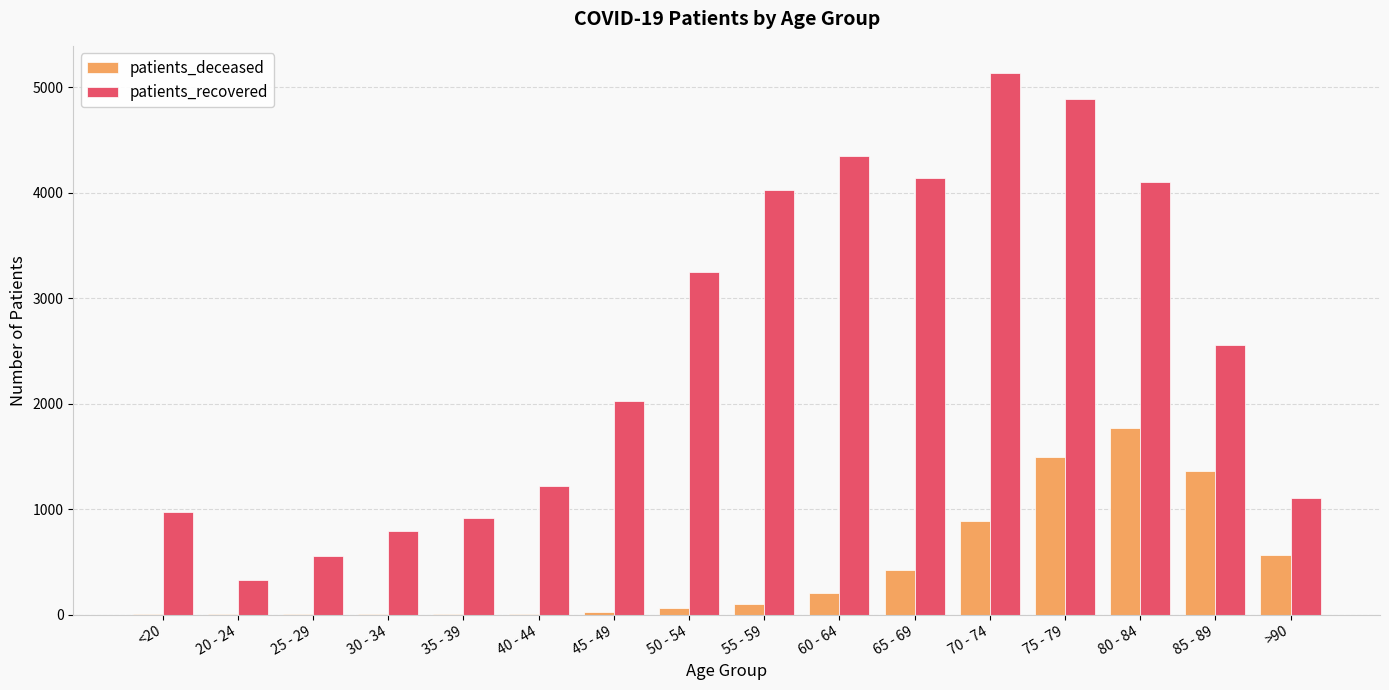

At which label does patients_recovered reach its peak?

70 - 74